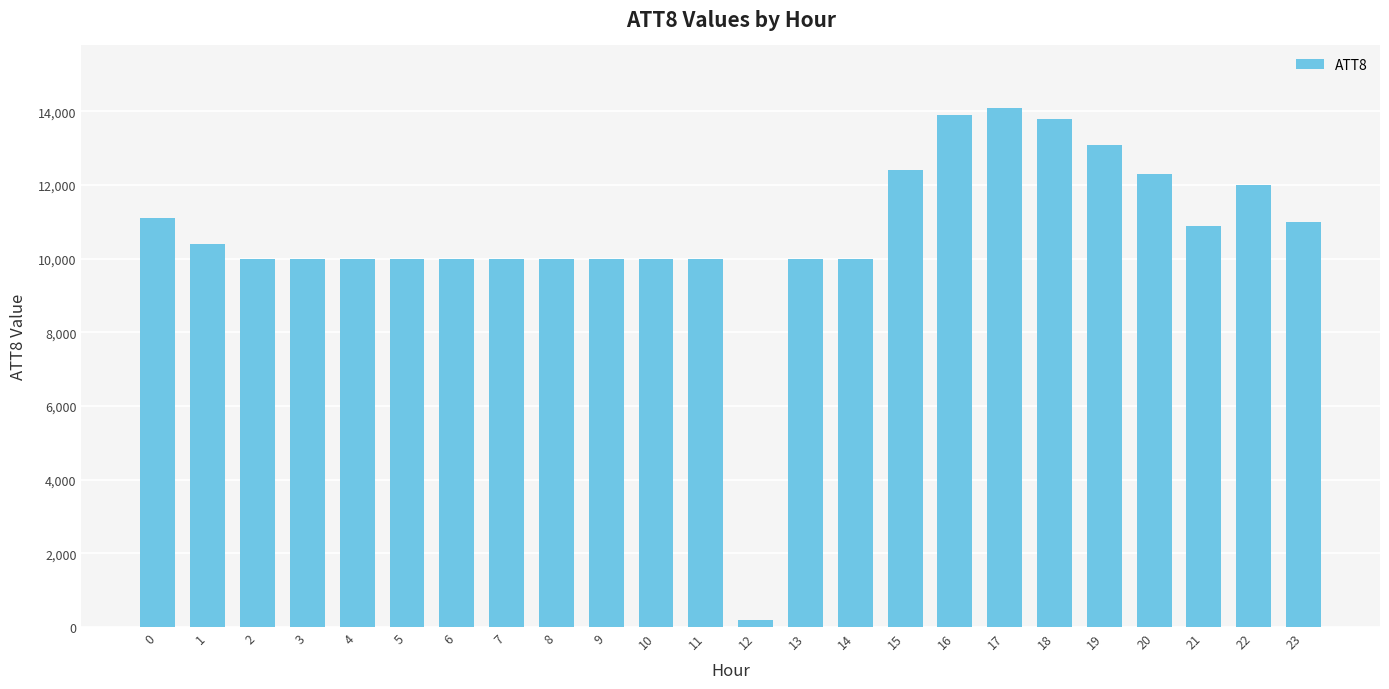

Reading left to right, what are all the values shown in this chart?

0=11100	1=10400	2=10000	3=10000	4=10000	5=10000	6=10000	7=10000	8=10000	9=10000	10=10000	11=10000	12=200	13=10000	14=10000	15=12400	16=13900	17=14100	18=13800	19=13100	20=12300	21=10900	22=12000	23=11000